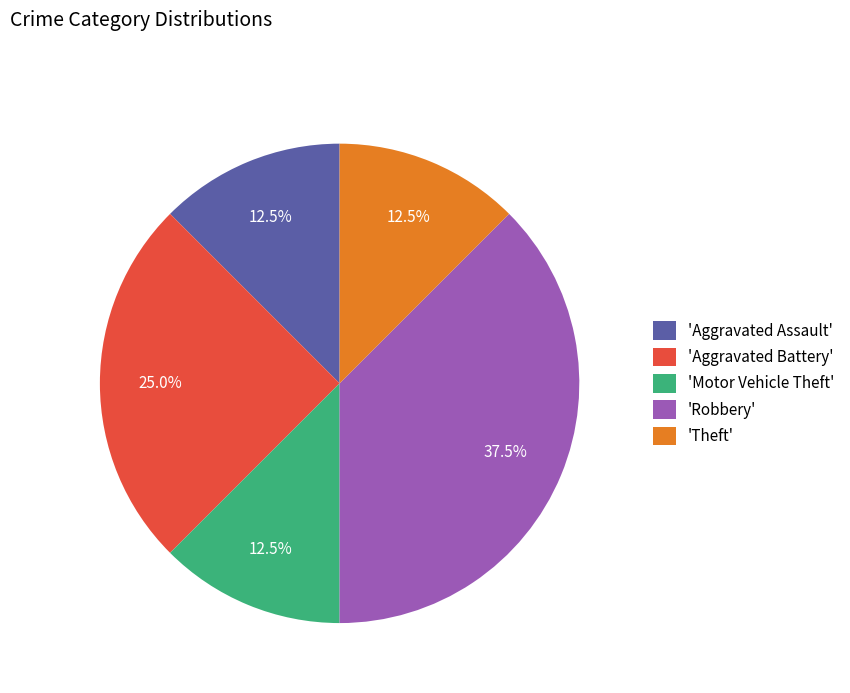

What is the largest slice in the pie chart?

'Robbery'